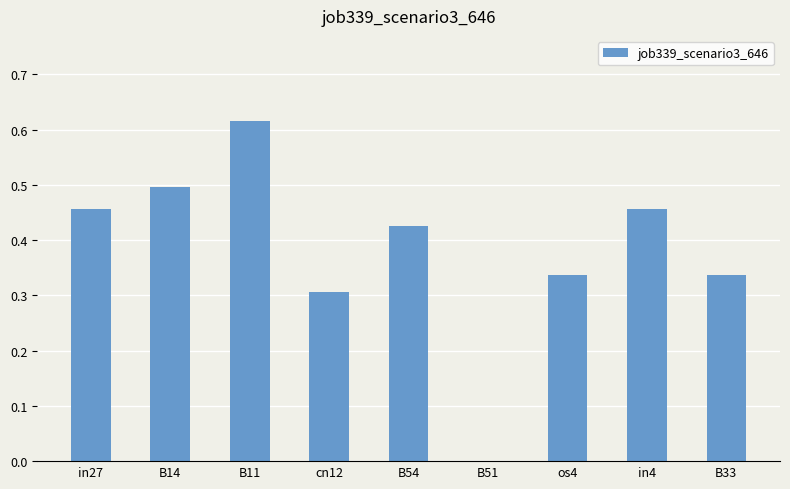

What is the sum of the values at in27 and cn12?

0.8